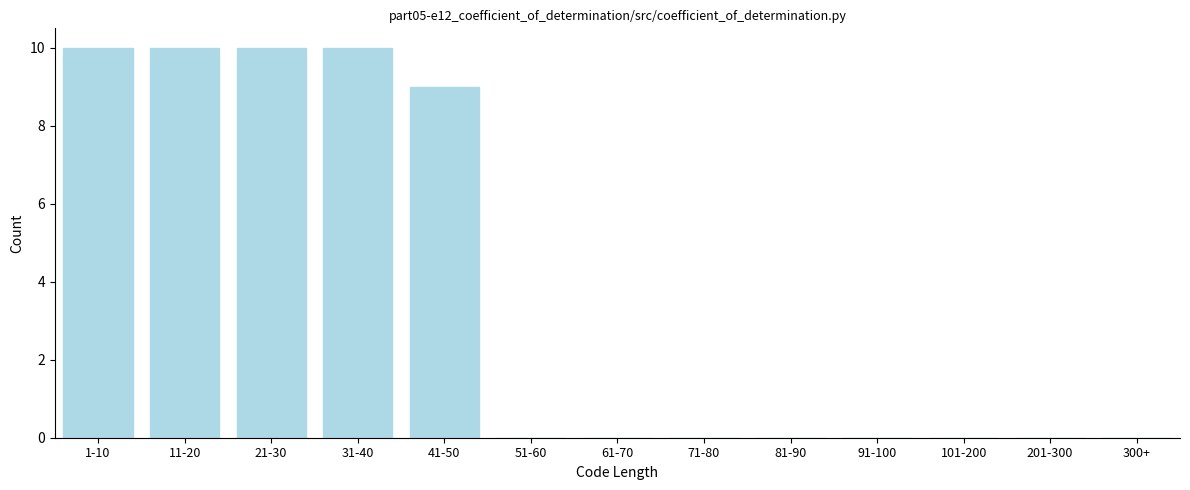

Reading left to right, what are all the values shown in this chart?

1-10=10	11-20=10	21-30=10	31-40=10	41-50=9	51-60=0	61-70=0	71-80=0	81-90=0	91-100=0	101-200=0	201-300=0	300+=0